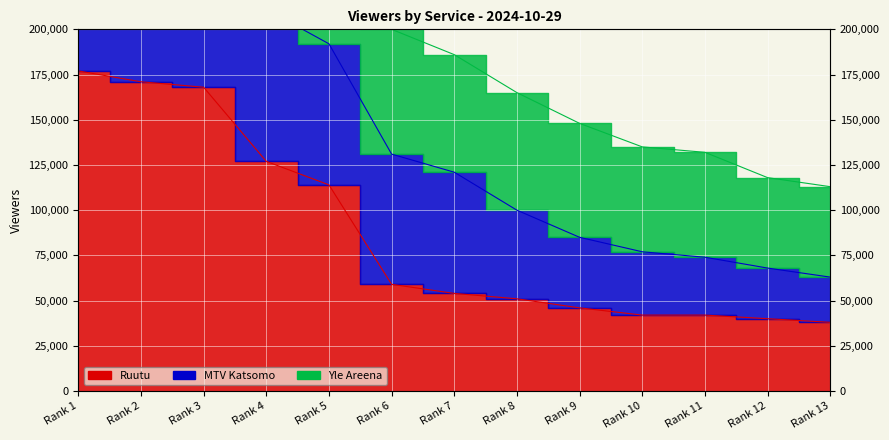

What is the difference between the second highest and second lowest values in the Ruutu series?

131000